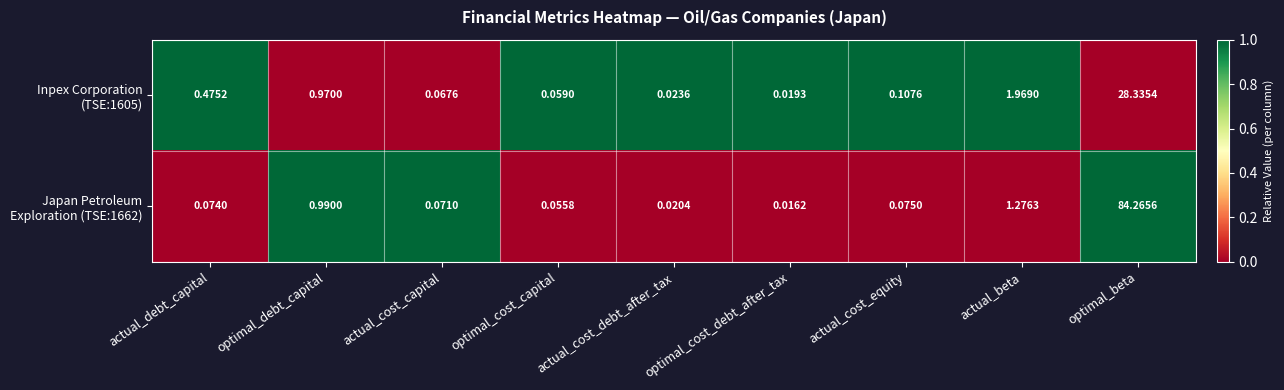

Which label corresponds to the smallest value in the chart?

optimal_cost_debt_after_tax